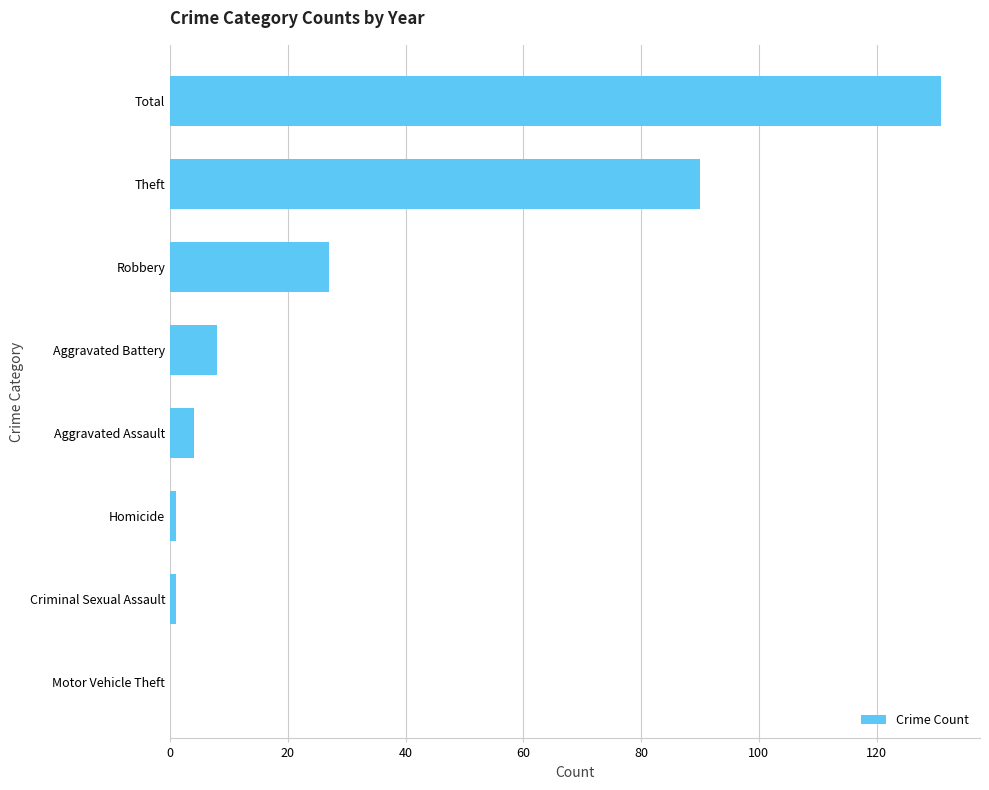

What is the greatest value displayed?

131